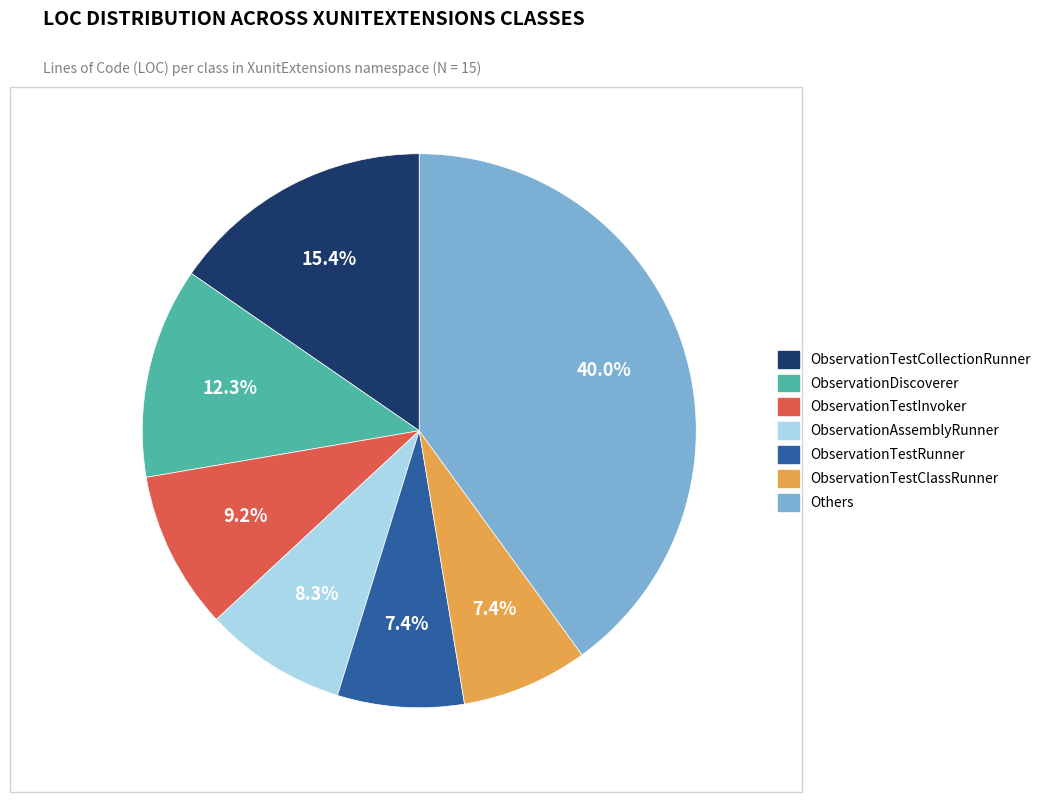

Does any single category account for the majority?

No